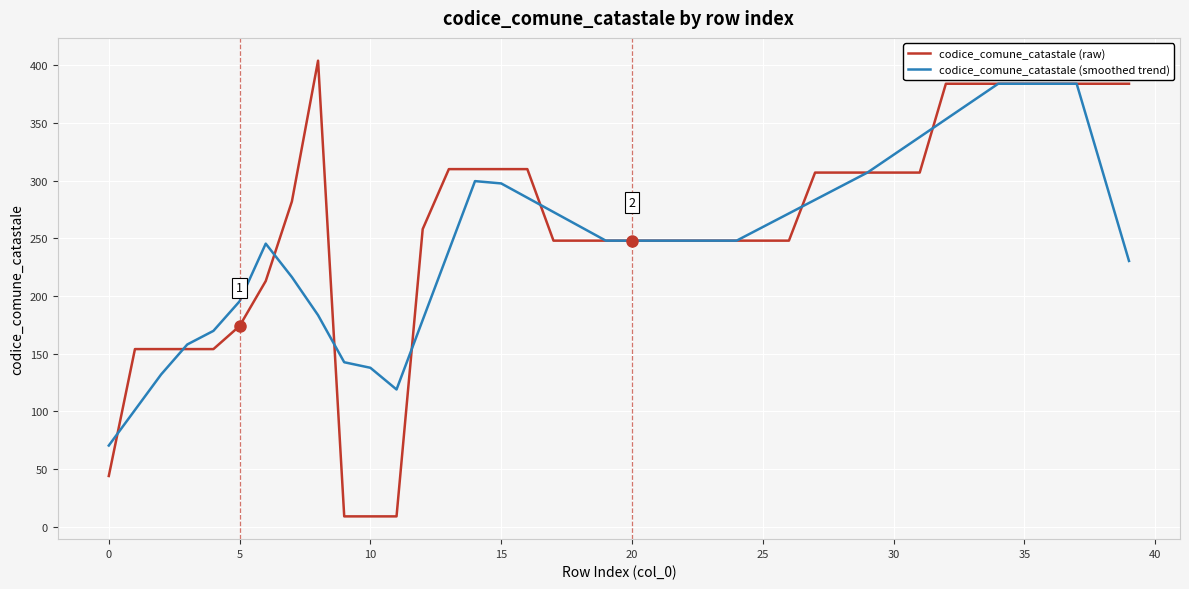

At how many categories does at least one series exceed 232?

31